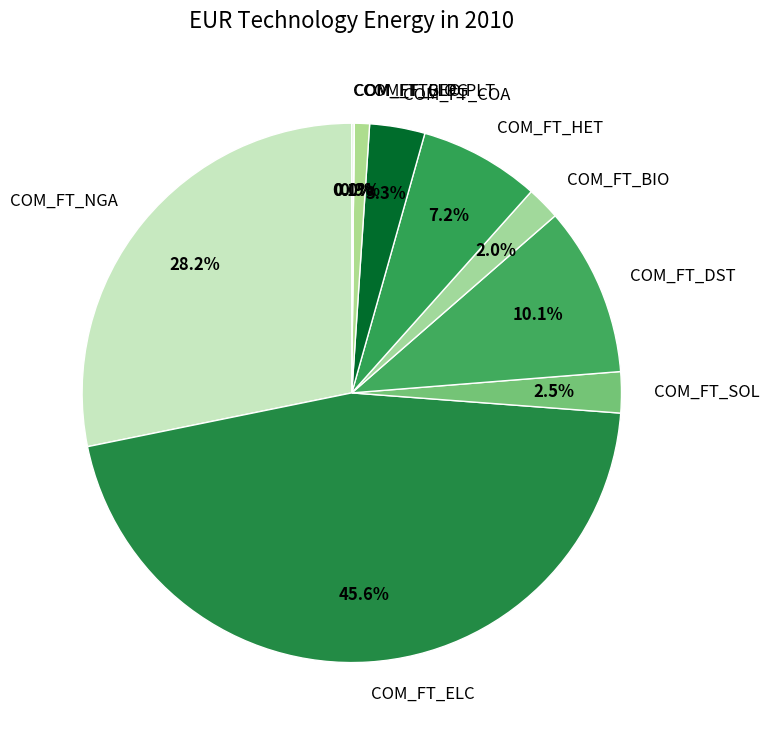

Is COM_FT_LPG the majority of the pie?

No